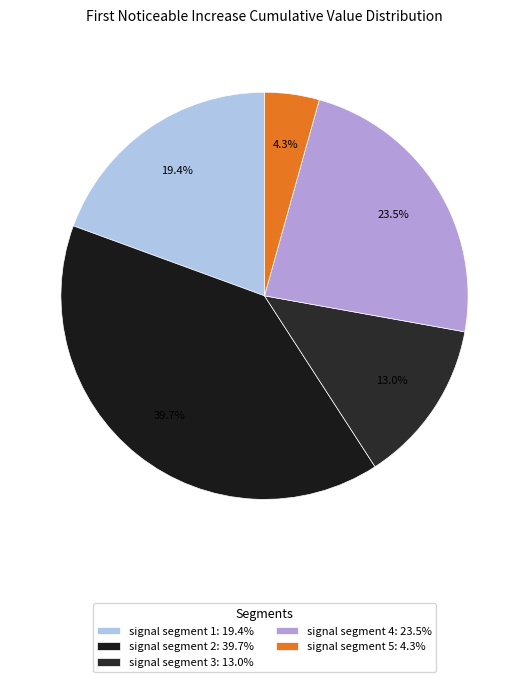

What percentage is the signal segment 4 slice, to the nearest percent?

23%